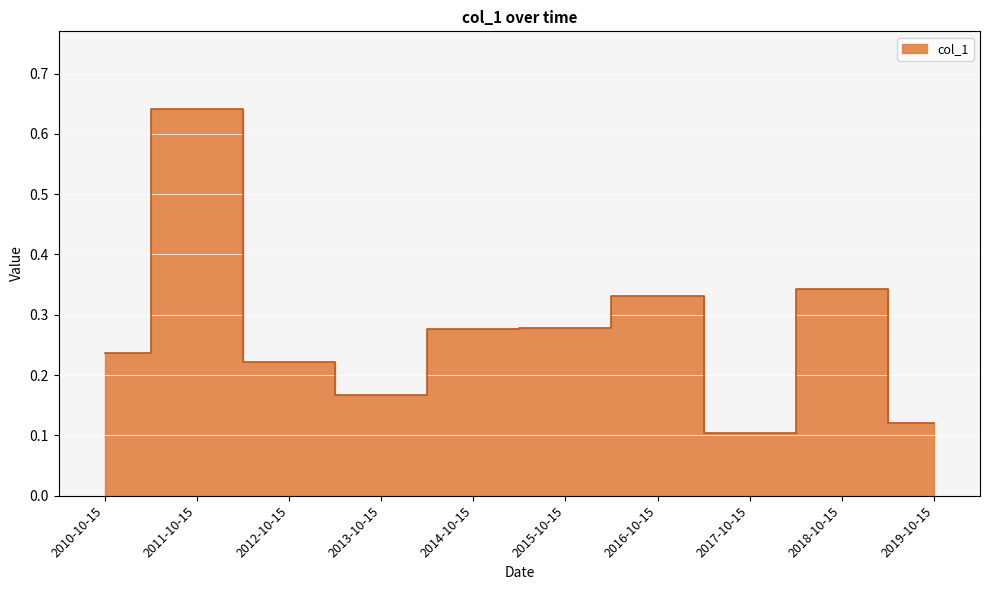

Is it true that the value at 2016-10-15 is 0.5?

False